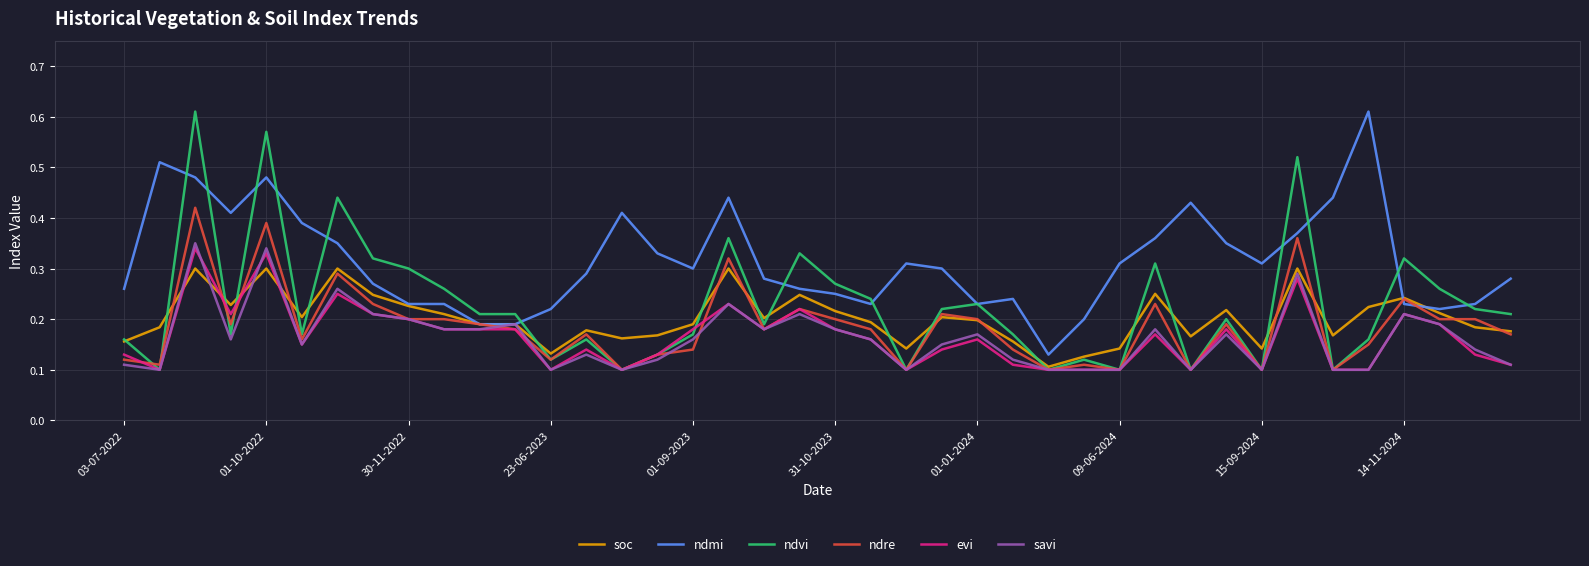

How many evi values are between 0 and 1?

40